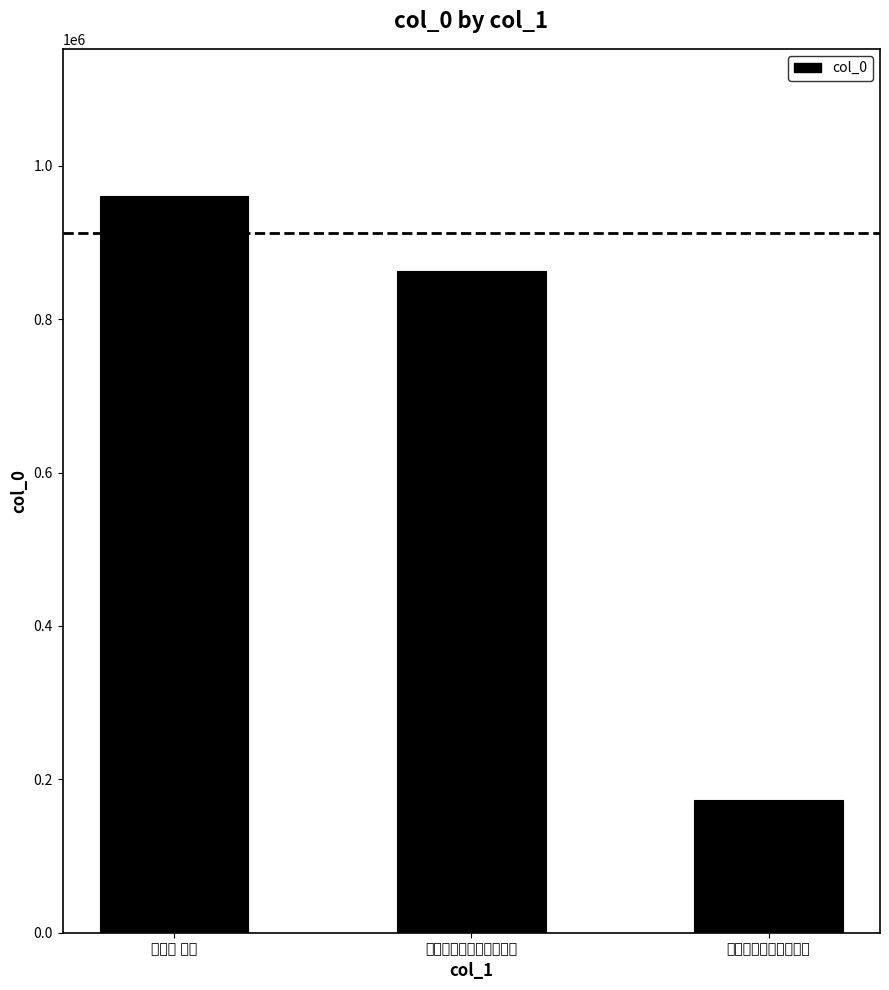

What is the label of the 2nd bar from the right?

谹父出示赵倅木犀诗次韵